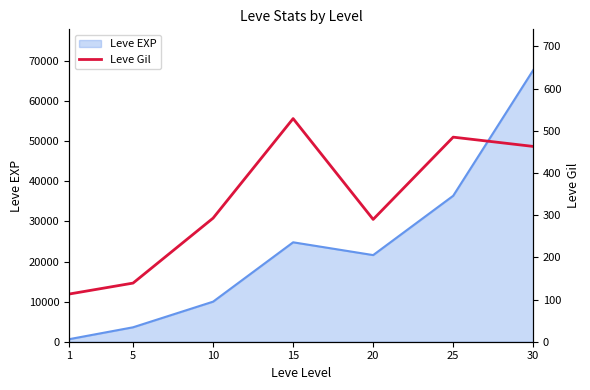

How many values exceed 293?

3